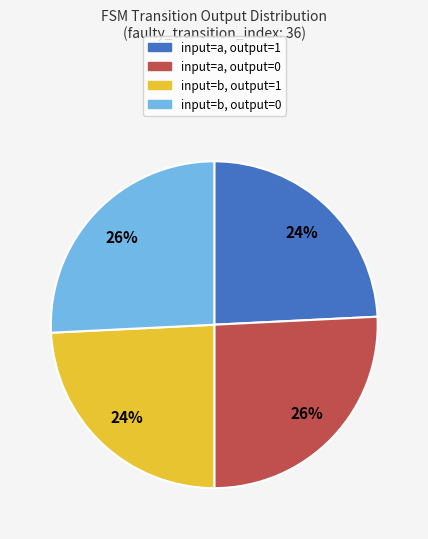

True or false: input=a, output=1 accounts for 24% of the total.

True